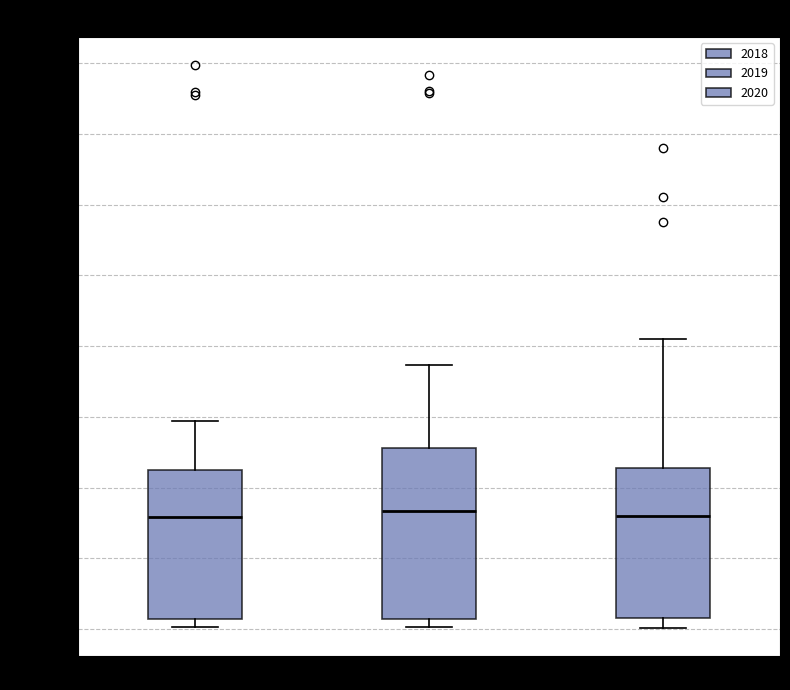

Comparing the boxes themselves (not the whiskers), which one is the tallest?

2019